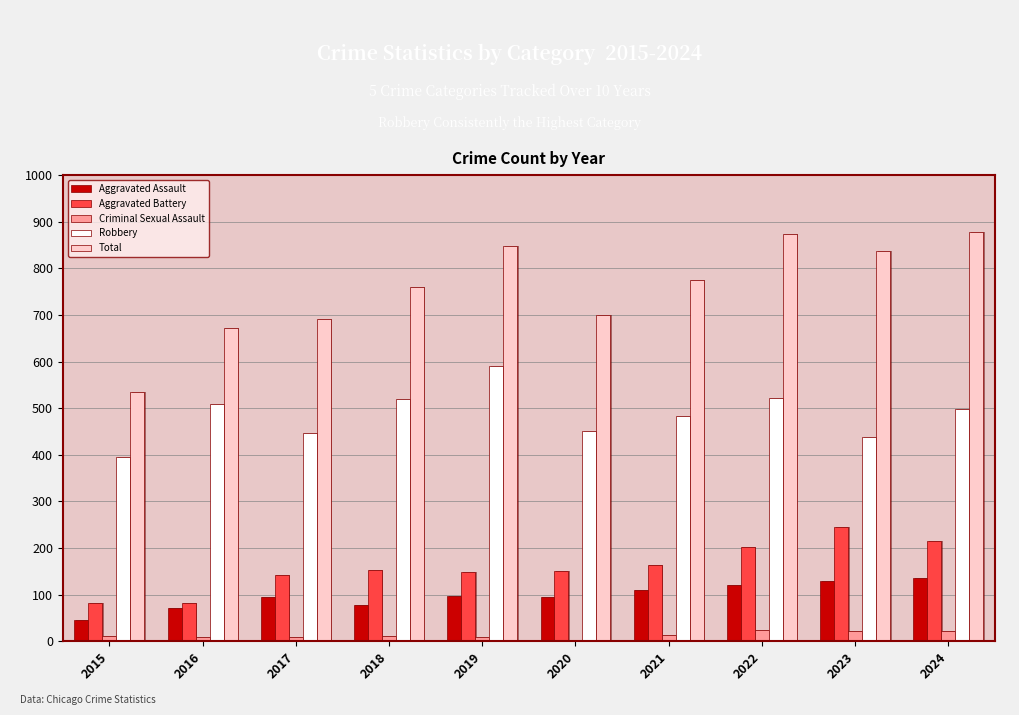

What is the value of the Aggravated Assault bar at the 9th from the left?

130